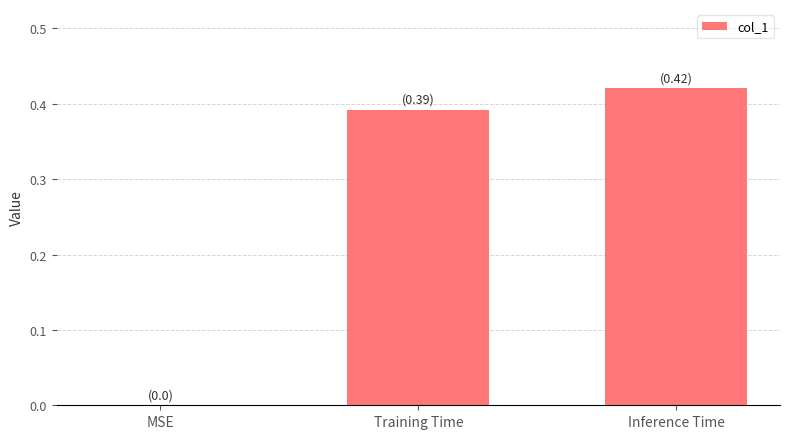

The chart shows a value of 0.6 at Training Time. True or false?

False